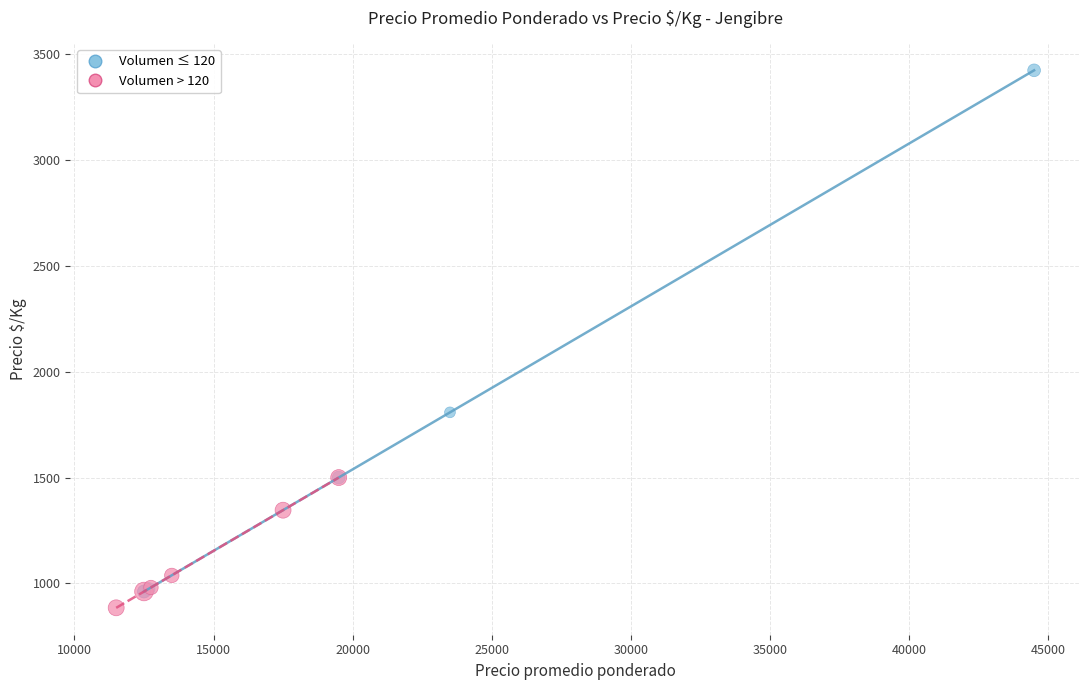

Which series reaches the maximum Y coordinate?

Volumen ≤ 120